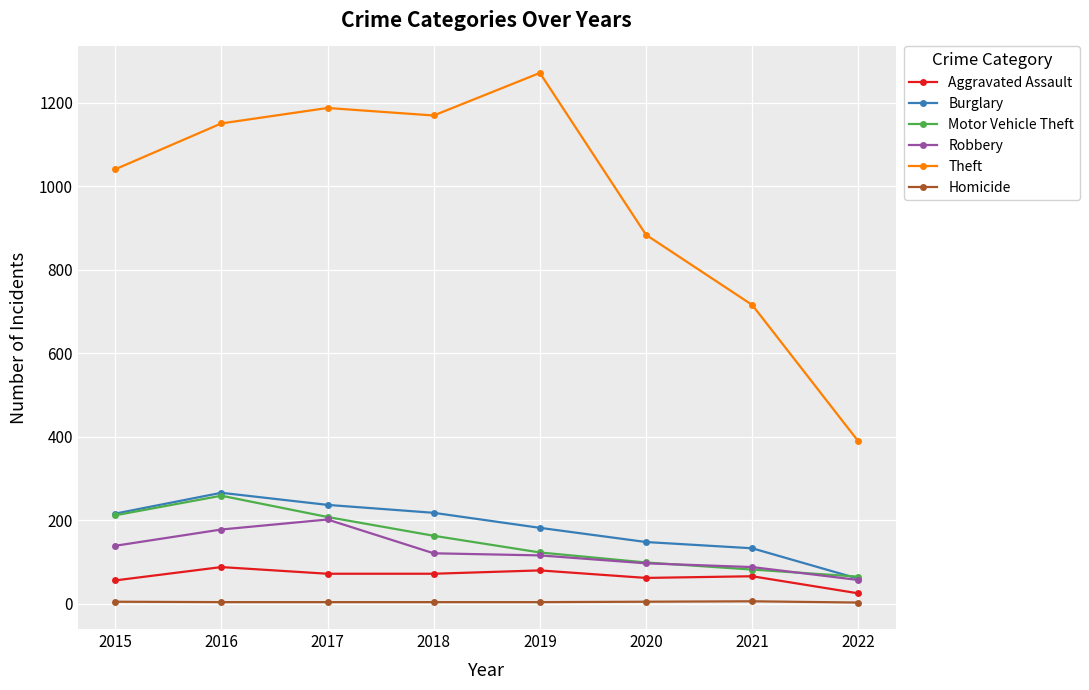

At which label does Homicide first exceed 4?

2015